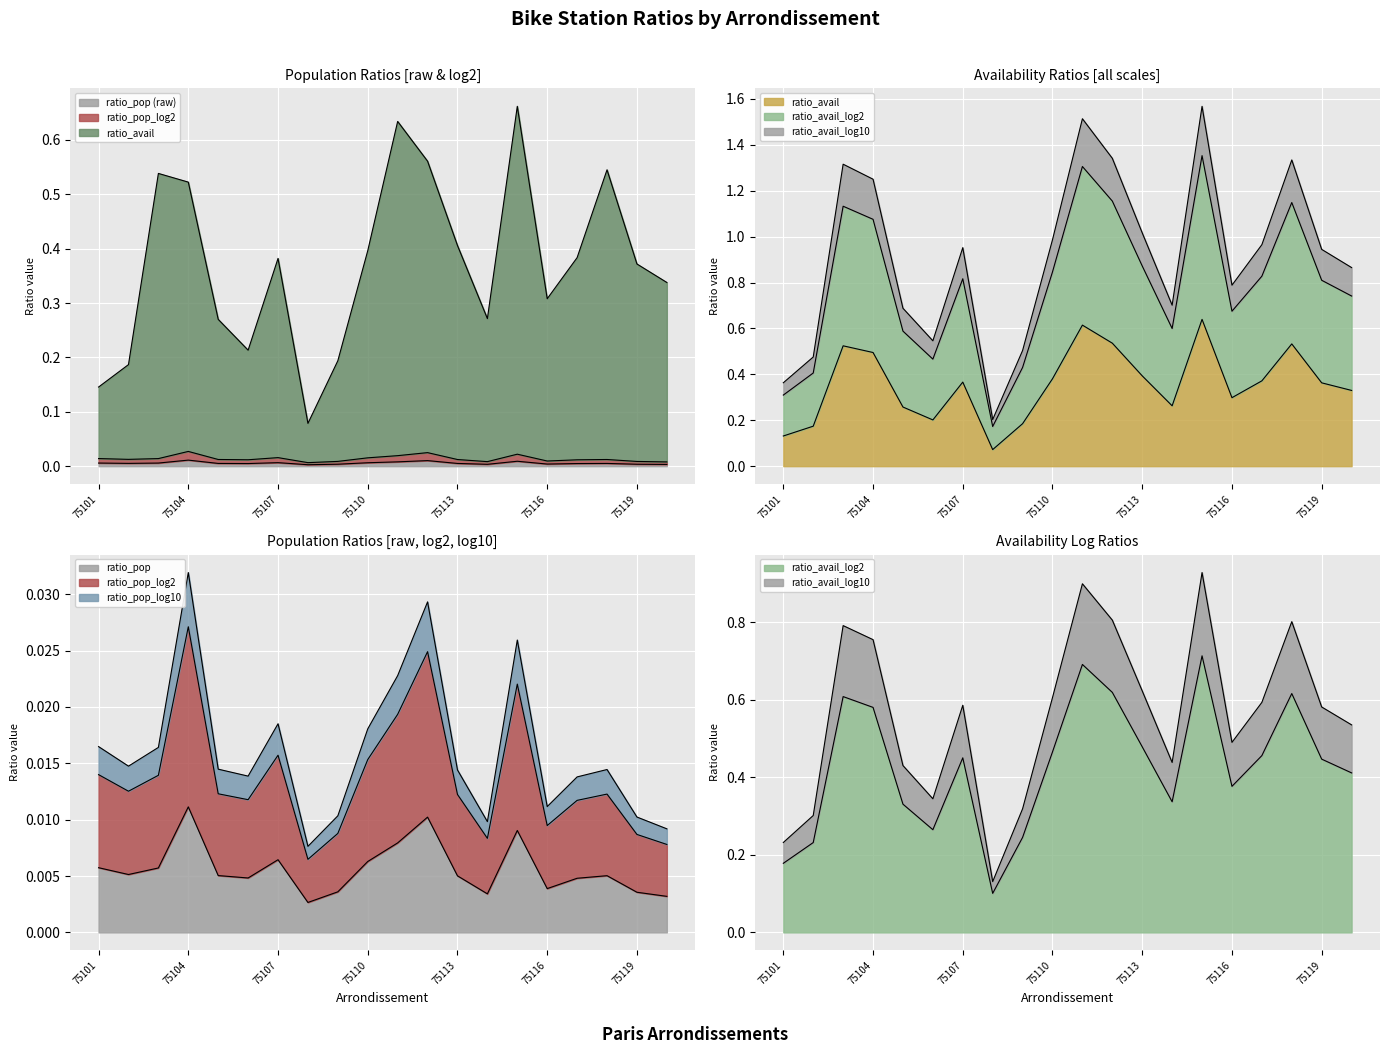

Is it true that ratio_pop equals 0.0 at 75104?

True